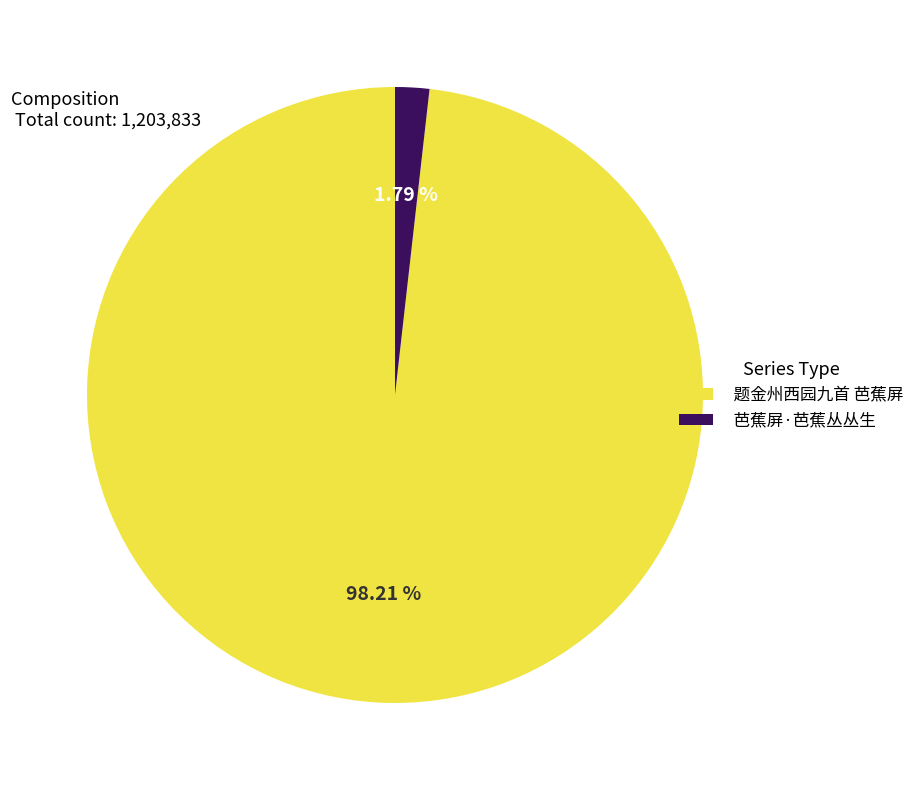

Is it true that 芭蕉屏·芭蕉丛丛生 is 15% of the pie?

False